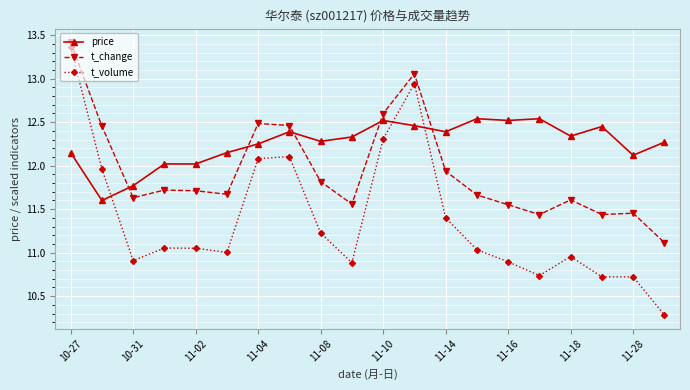

Which series has the largest total across all categories?

price